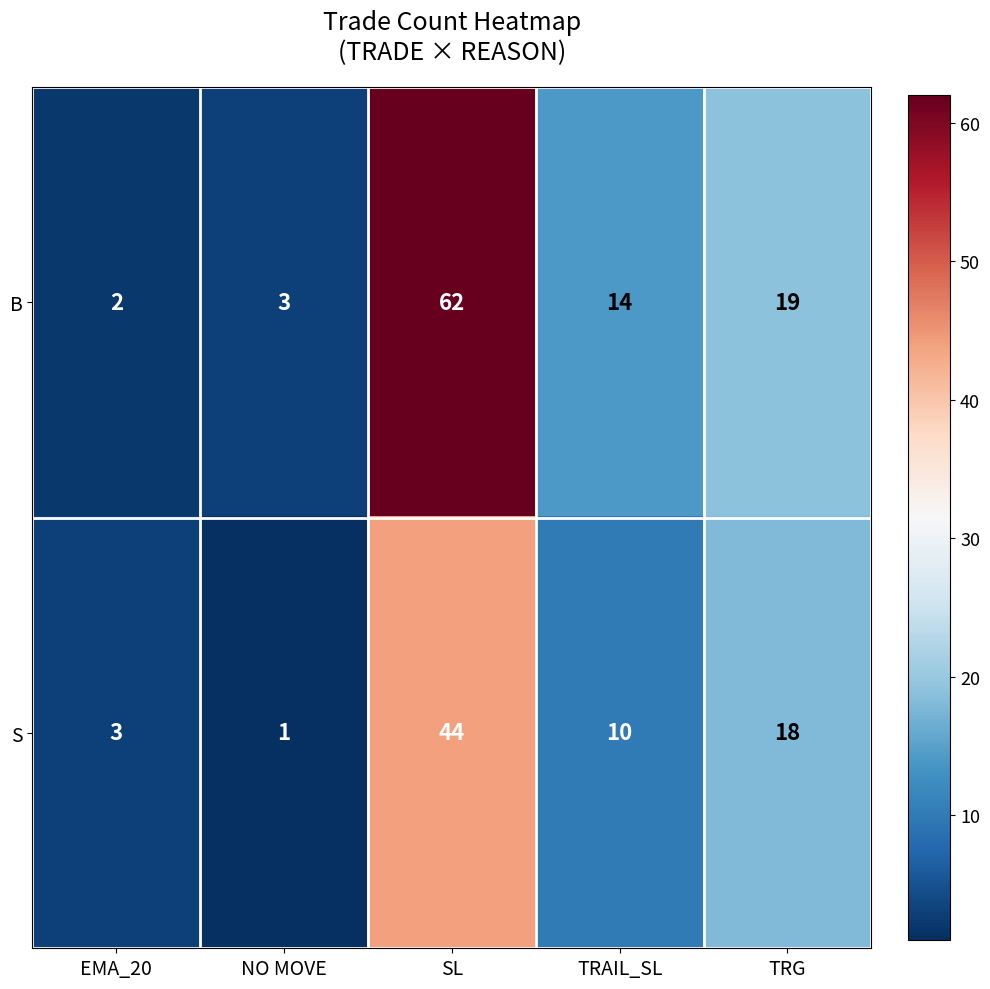

What is the total value across all series at TRAIL_SL?

24